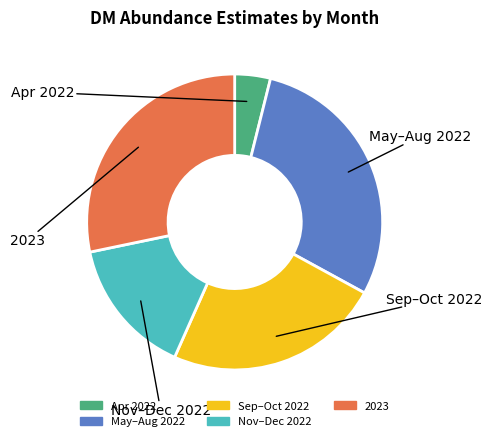

Is there a majority slice in this chart?

No